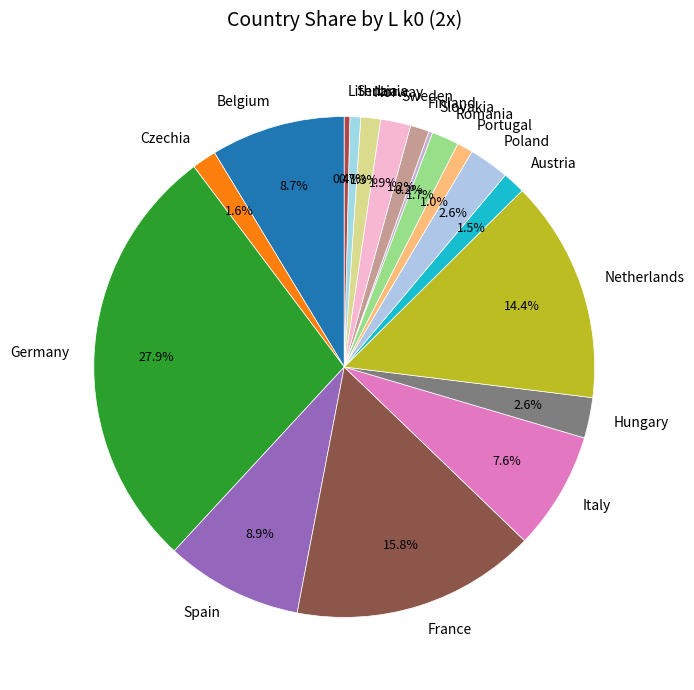

Is it true that Spain is 21% of the pie?

False